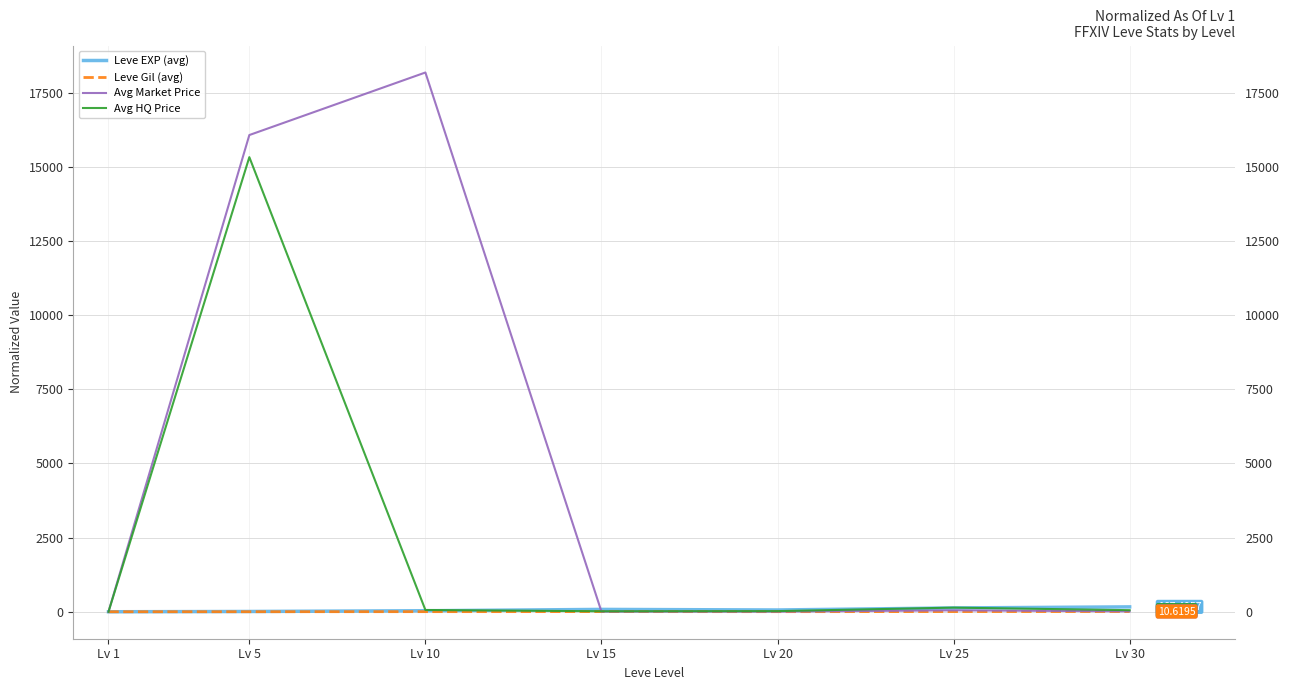

At which category does Avg Market Price reach its first local peak?

Lv 10